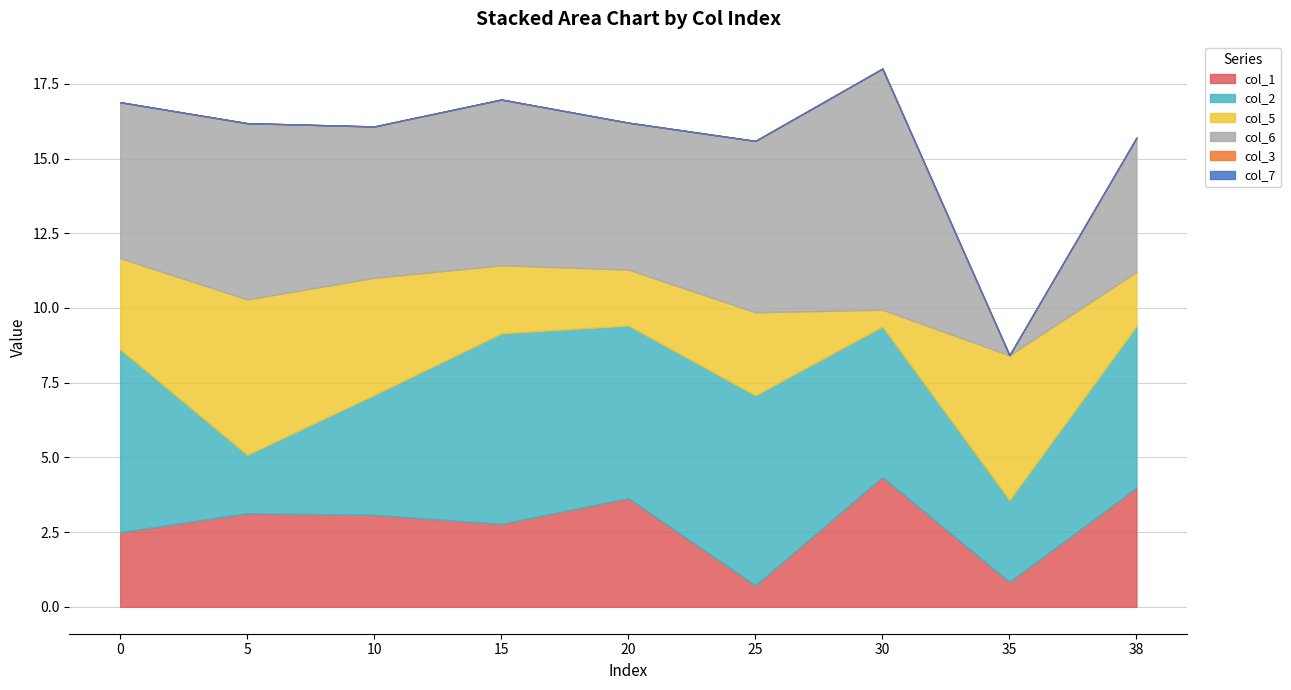

How many values in the col_2 series exceed 5?

6